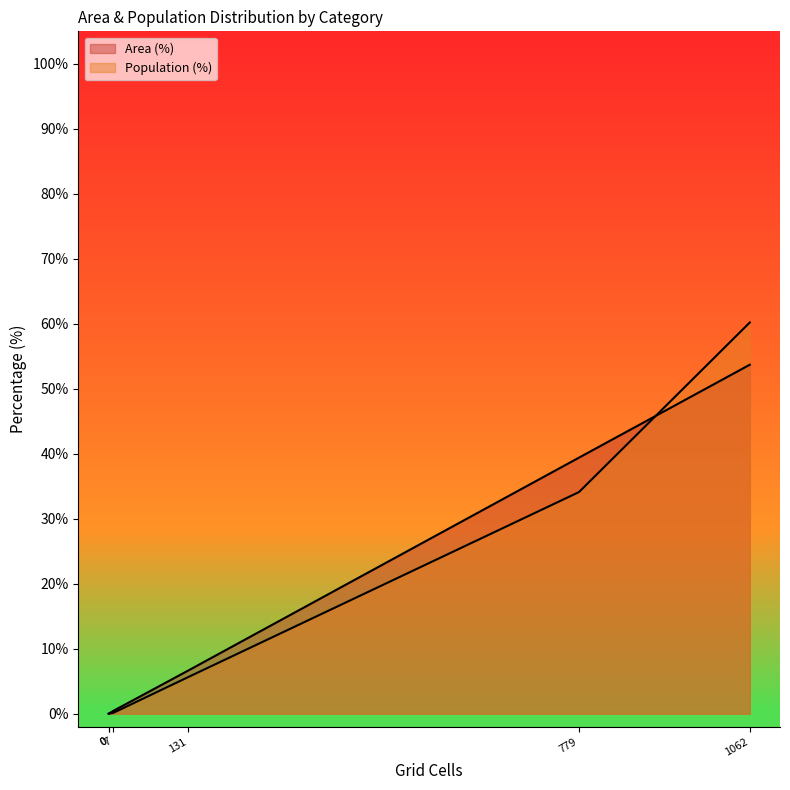

True or false: Population (%) and Area (%) intersect in this chart.

False